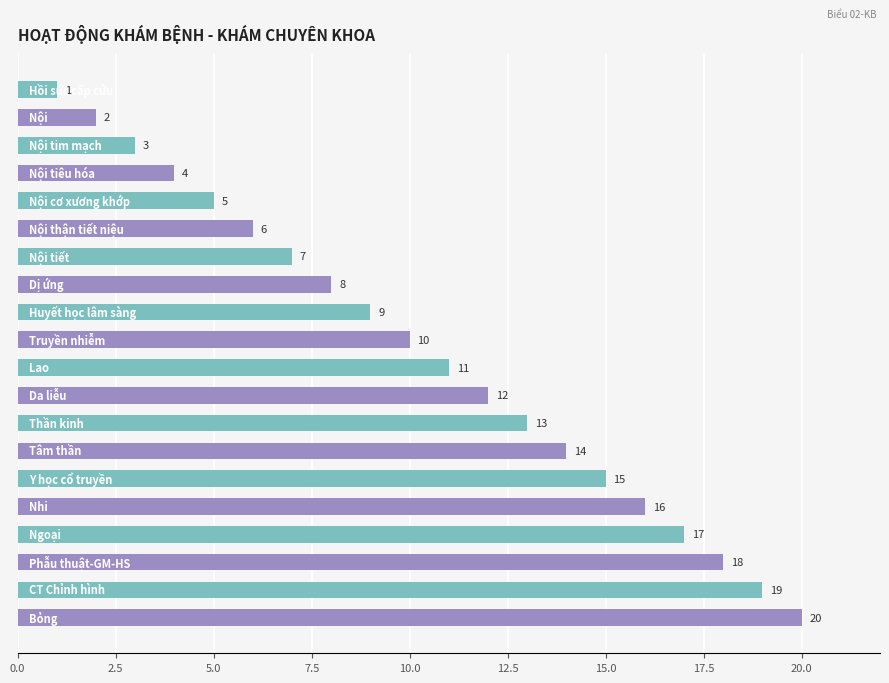

What is the value of the 8th bar from the top?

8